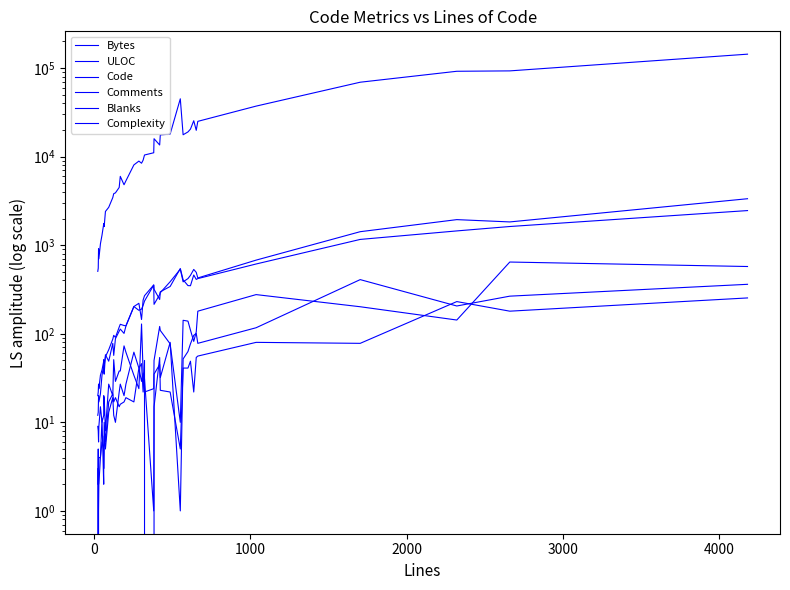

Does the chart have visible grid lines?

No